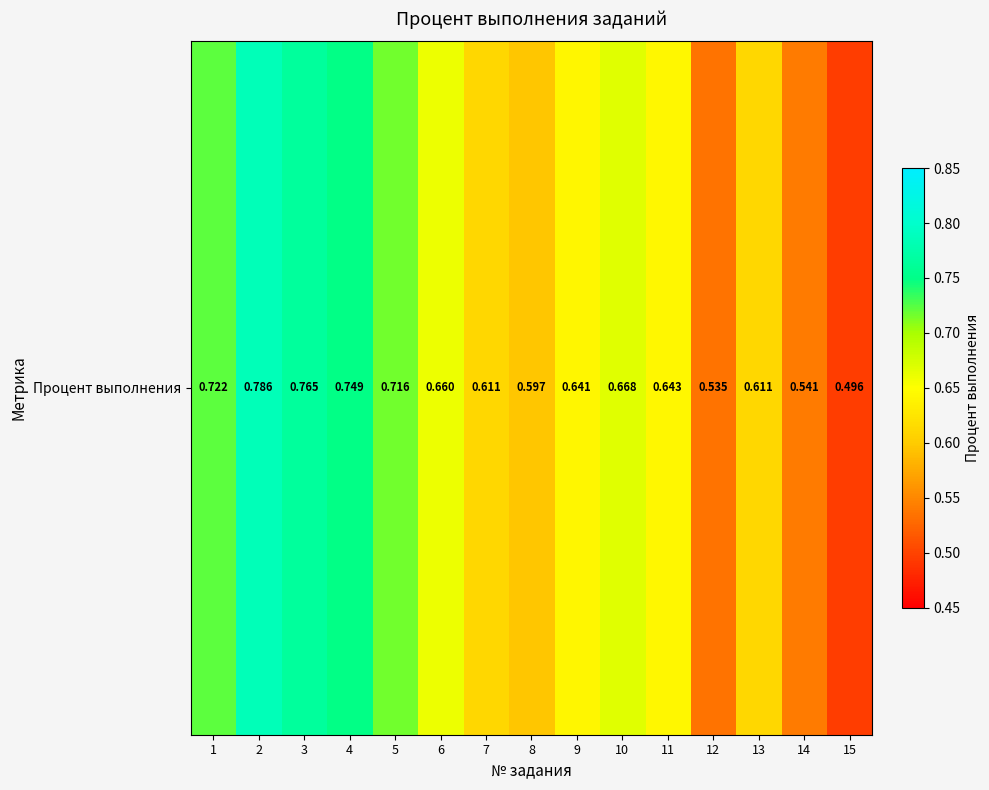

Where is the data nearest to the value 0?

15